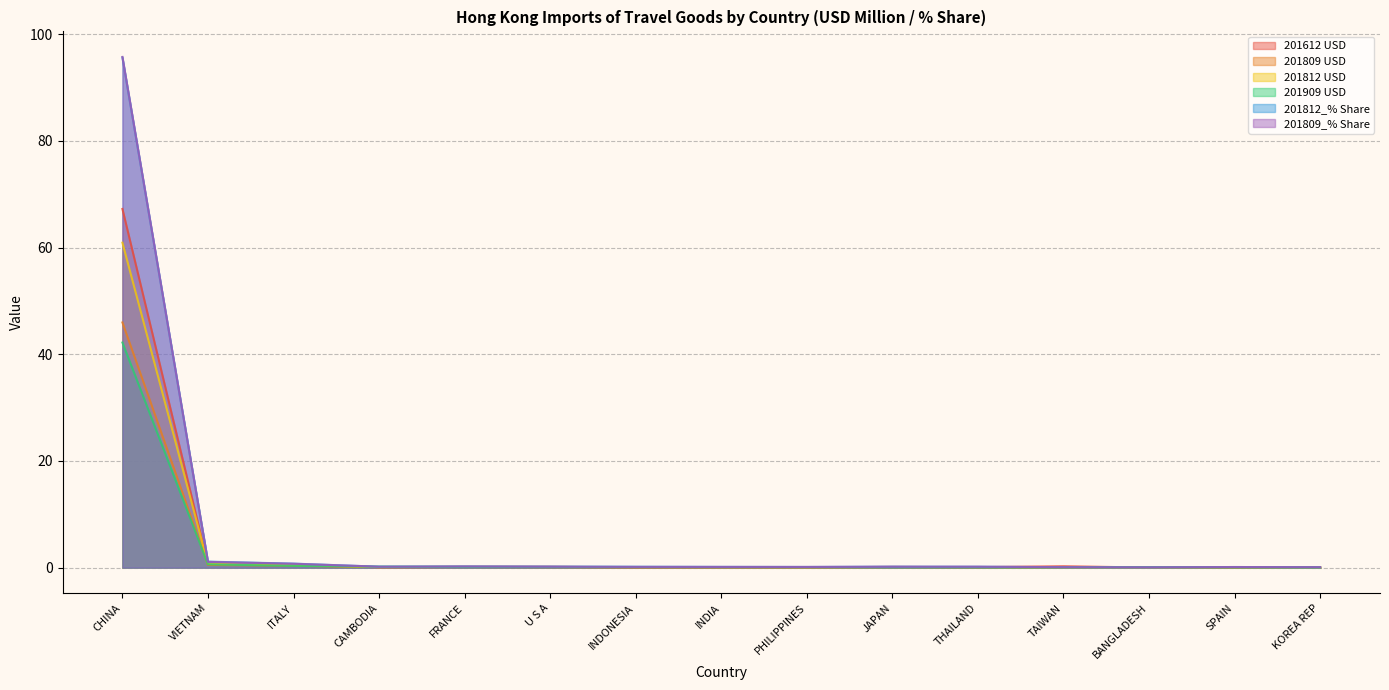

Reading right to left, what are all the values shown in this chart?

201812_% Share: 0.1	0.1	0.1	0.1	0.2	0.2	0.1	0.1	0.2	0.2	0.2	0.2	0.8	1.1	95.6
201812 USD: 0.1	0.1	0.0	0.1	0.1	0.1	0.1	0.1	0.1	0.1	0.1	0.1	0.5	0.7	60.9
201909 USD: 0.0	0.1	0.1	0.1	0.1	0.1	0.1	0.1	0.1	0.1	0.1	0.2	0.3	0.6	42.2
201612 USD: 0.1	0.0	0.0	0.3	0.1	0.1	0.1	0.1	0.1	0.1	0.1	0.1	0.5	0.6	67.2
201809_% Share: 0.1	0.1	0.1	0.1	0.2	0.2	0.1	0.1	0.1	0.2	0.2	0.2	0.7	1.1	95.7
201809 USD: 0.0	0.1	0.0	0.0	0.1	0.1	0.1	0.1	0.1	0.1	0.1	0.1	0.4	0.5	46.0